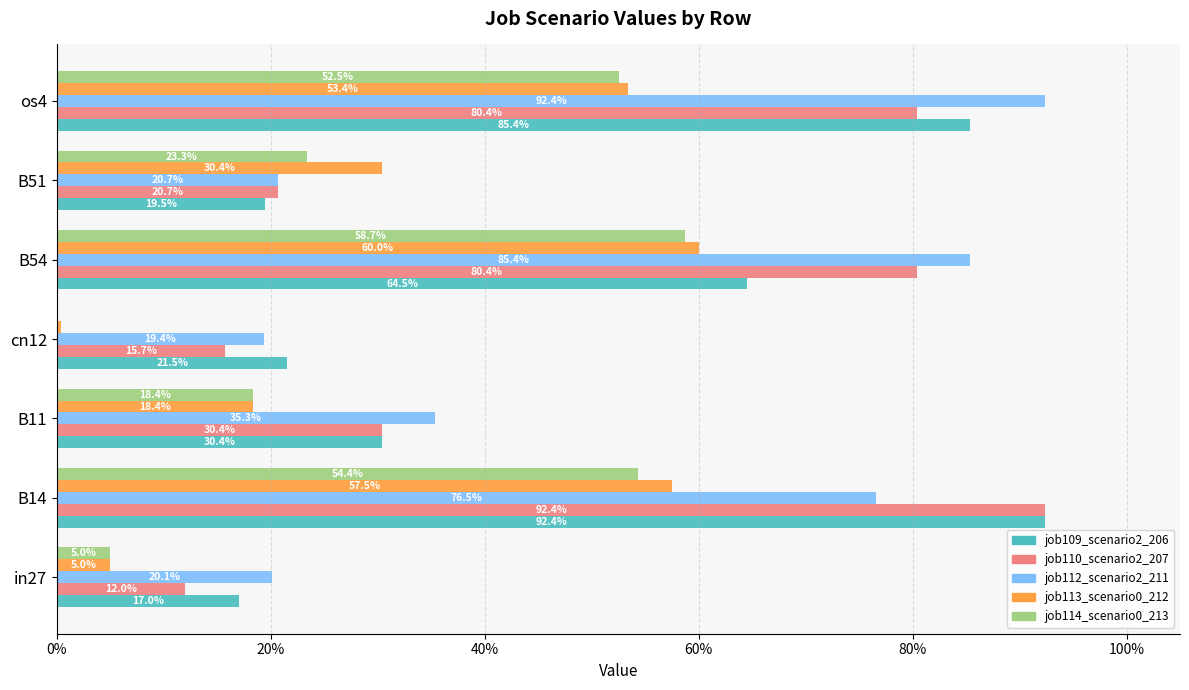

Reading right to left, transcribe all the data shown in this chart.

job109_scenario2_206: 0.9	0.2	0.6	0.2	0.3	0.9	0.2
job110_scenario2_207: 0.8	0.2	0.8	0.2	0.3	0.9	0.1
job112_scenario2_211: 0.9	0.2	0.9	0.2	0.4	0.8	0.2
job113_scenario0_212: 0.5	0.3	0.6	0.0	0.2	0.6	0.0
job114_scenario0_213: 0.5	0.2	0.6	0.0	0.2	0.5	0.0